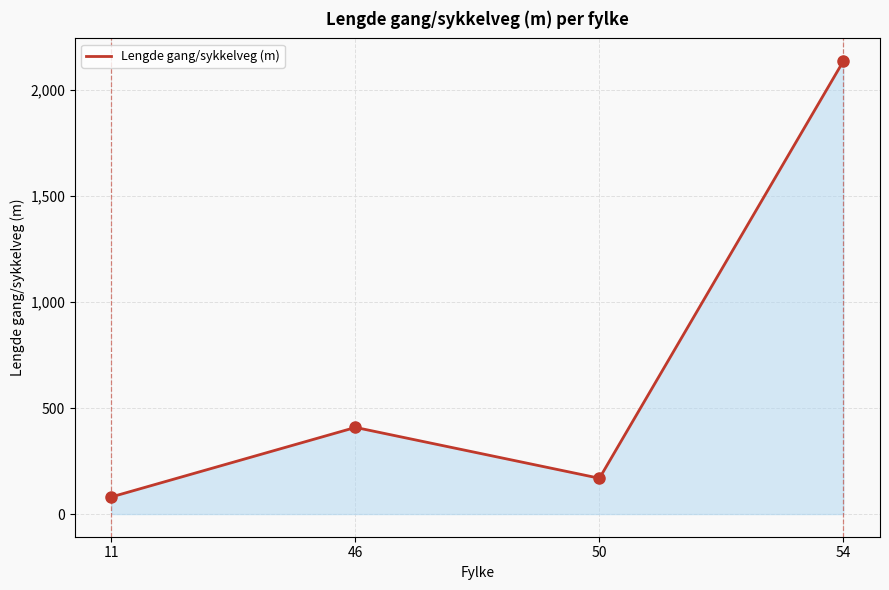

Reading left to right, transcribe all the data shown in this chart.

81	409	169	2138